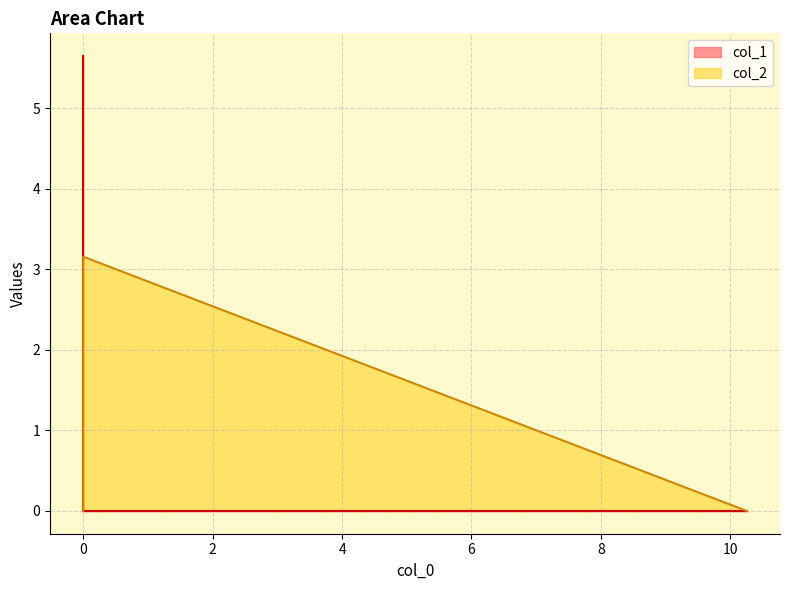

How many positive values are there?

1